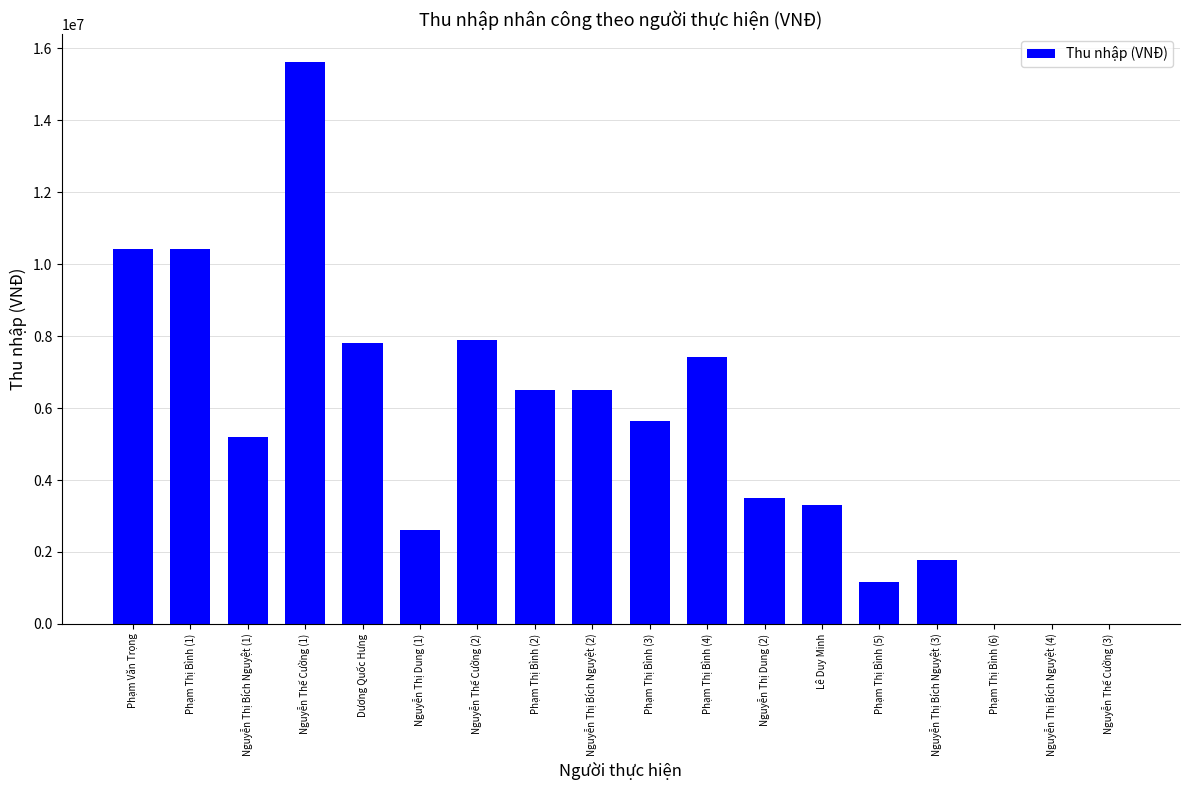

What is the greatest value displayed?

15621120